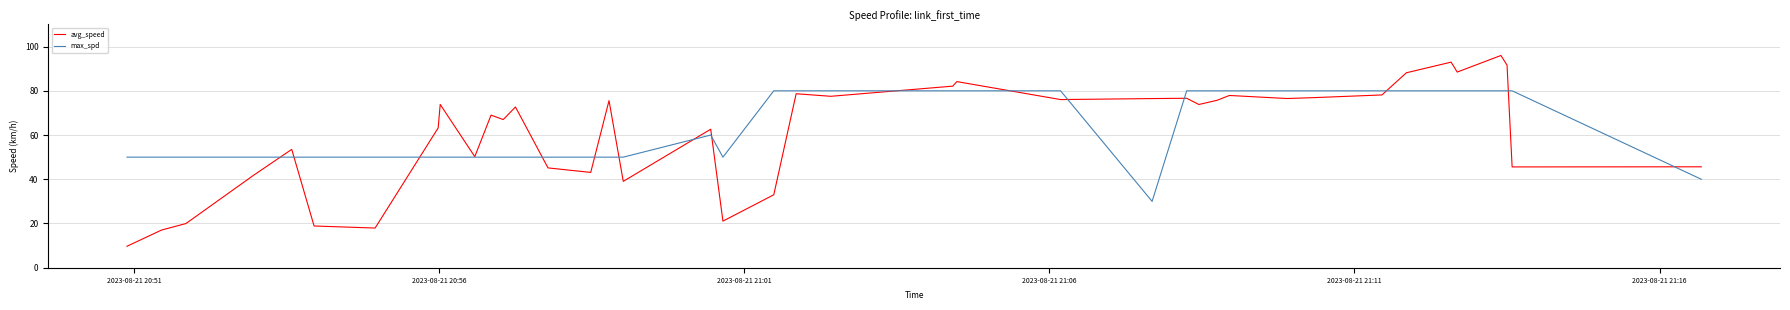

List the series in order of their overall mean, lowest first.

avg_speed, max_spd